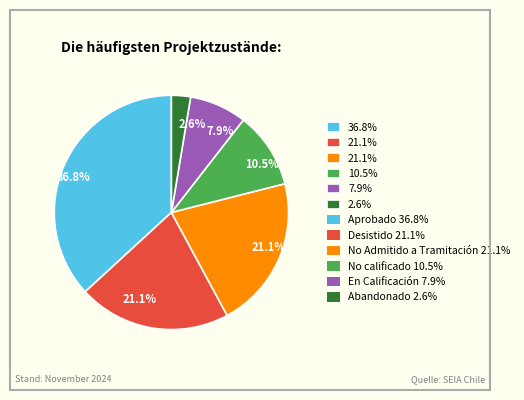

Does any single category account for the majority?

No